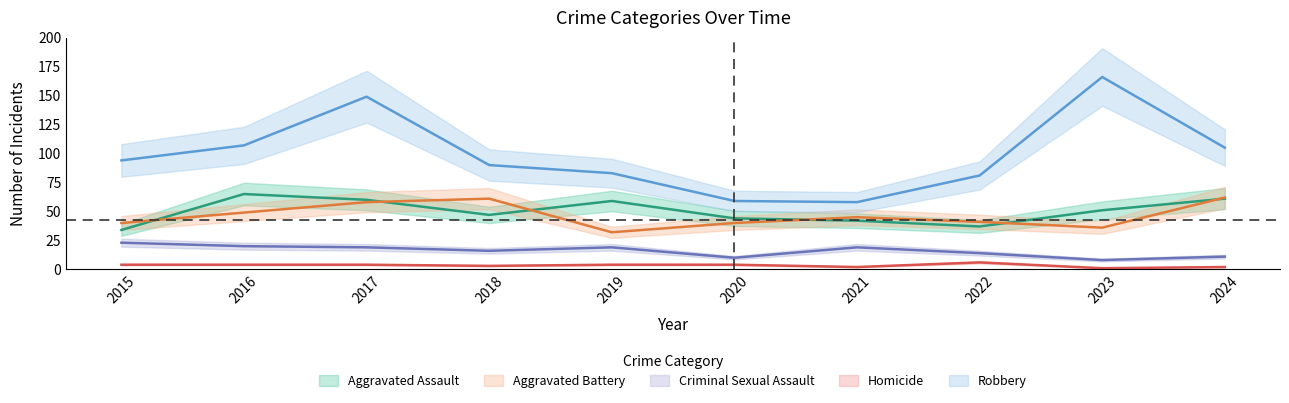

What is the sum of the Aggravated Assault values at 2019 and 2022?

96